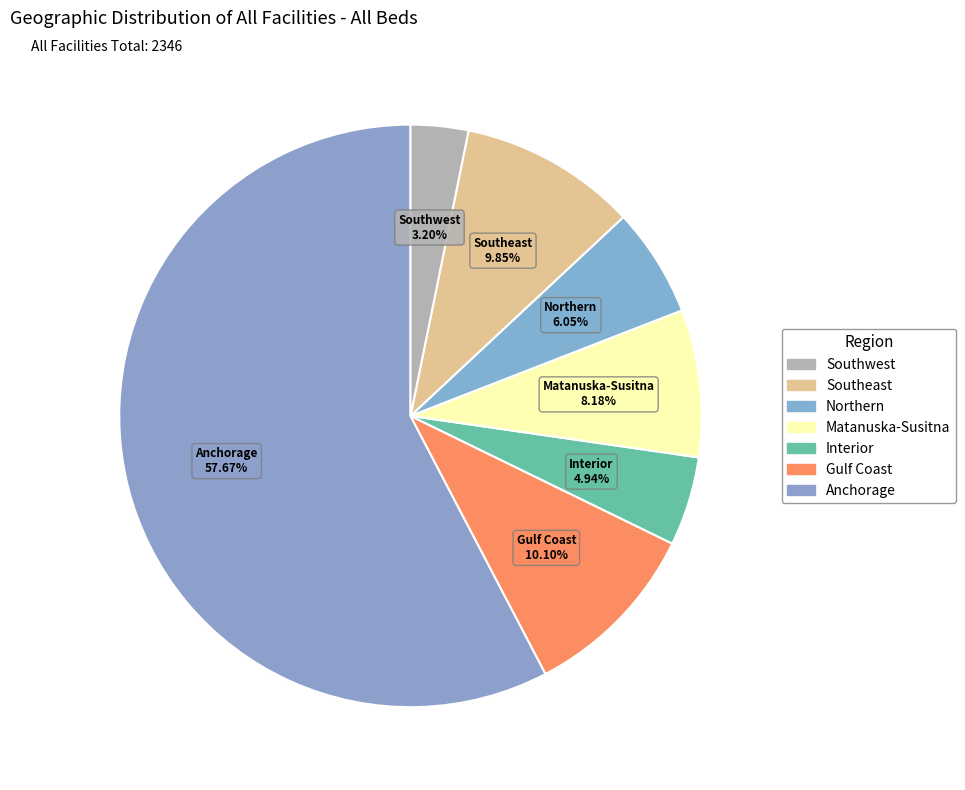

How many slices are in this pie chart?

7